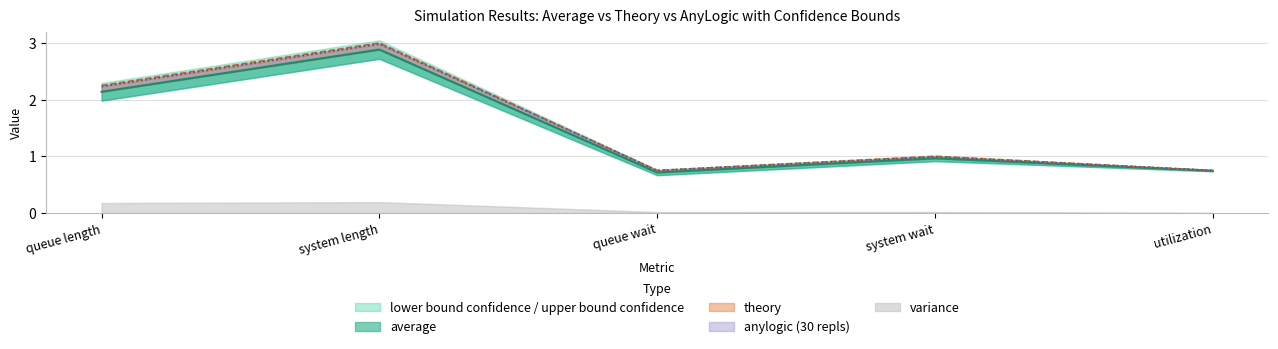

Does the chart display data point markers on the line(s)?

No